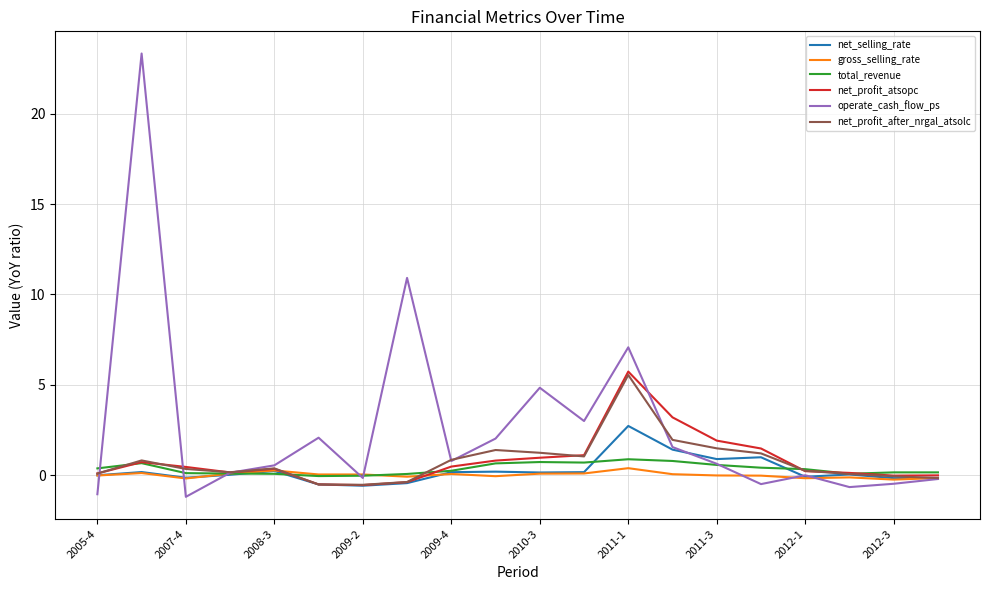

Which series has the largest range (max minus min)?

operate_cash_flow_ps